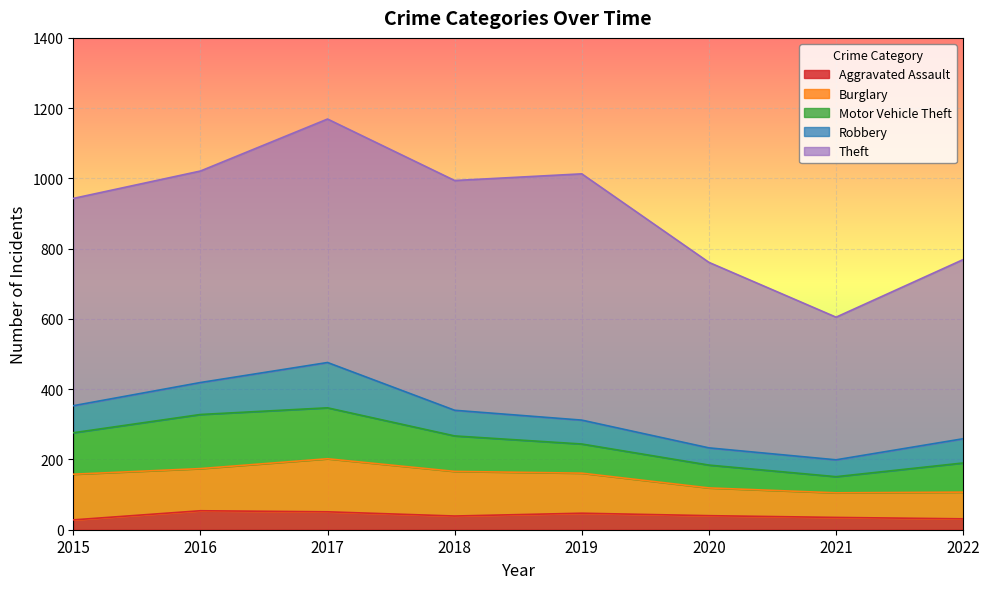

Between 2019 and 2022, which series saw the biggest shift?

Theft